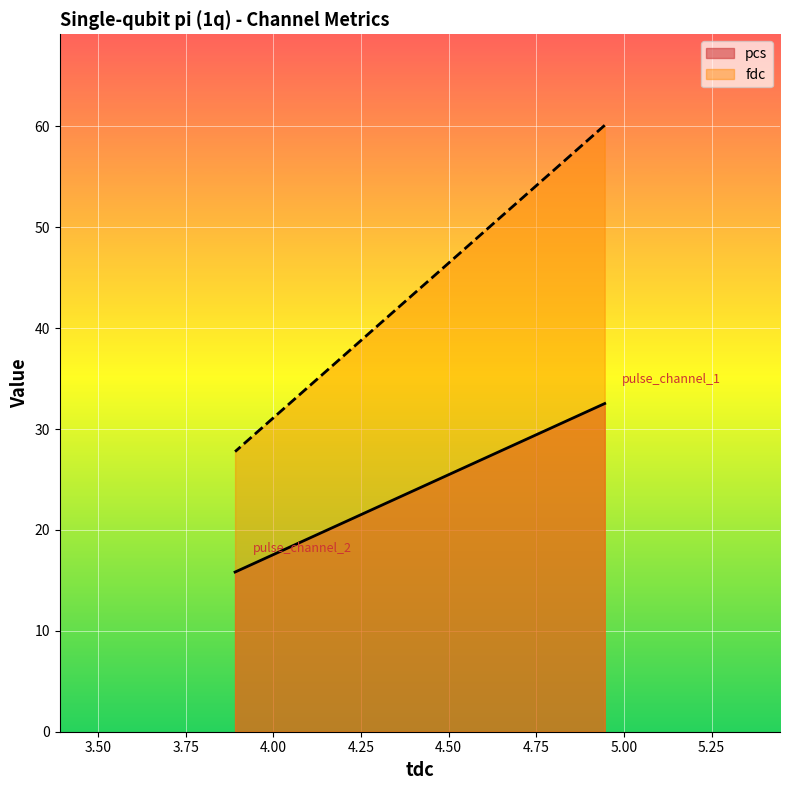

What is the average value of the pcs series?

24.2